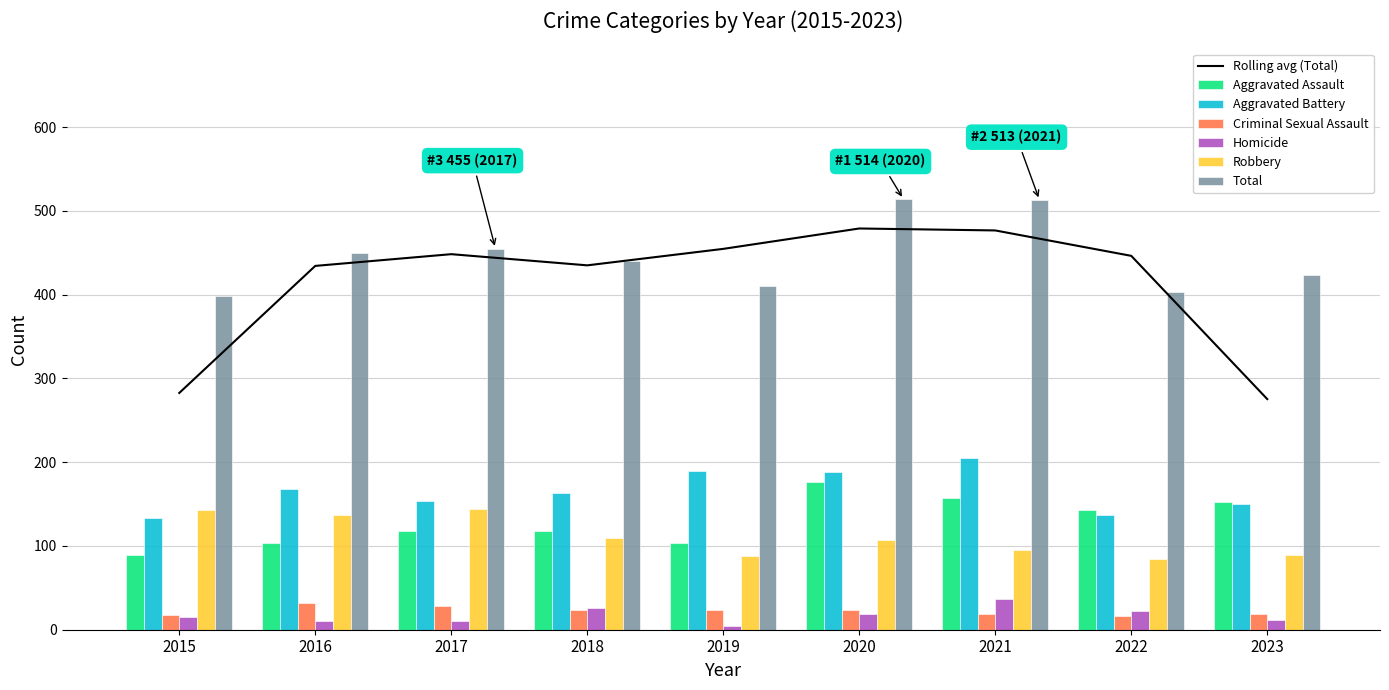

The value of Homicide at 2021 is 37. True or false?

True